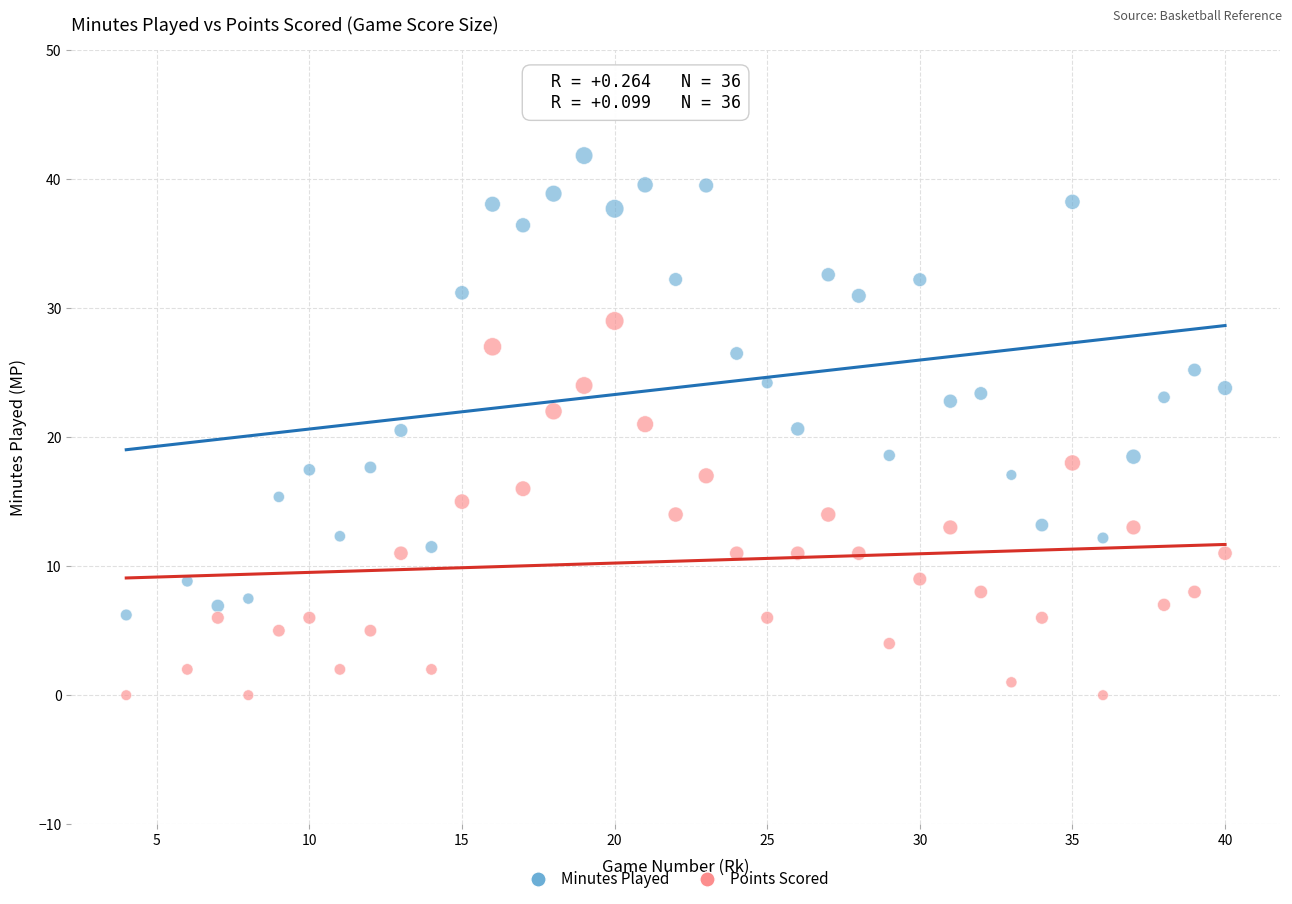

Which series contains the lowest Y value?

Points Scored